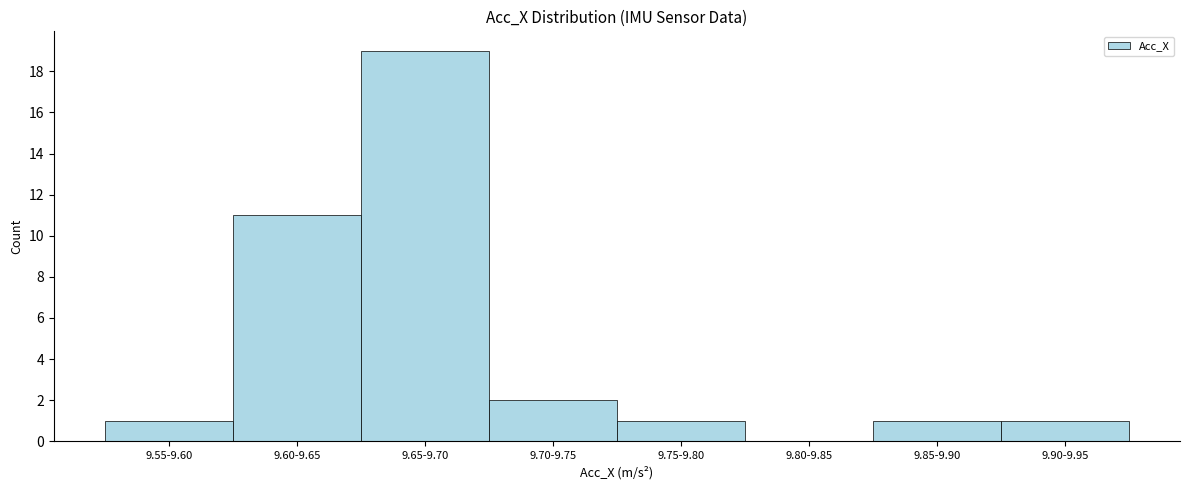

Reading left to right, list all the values displayed in this chart.

9.55-9.60=1	9.60-9.65=11	9.65-9.70=19	9.70-9.75=2	9.75-9.80=1	9.80-9.85=0	9.85-9.90=1	9.90-9.95=1